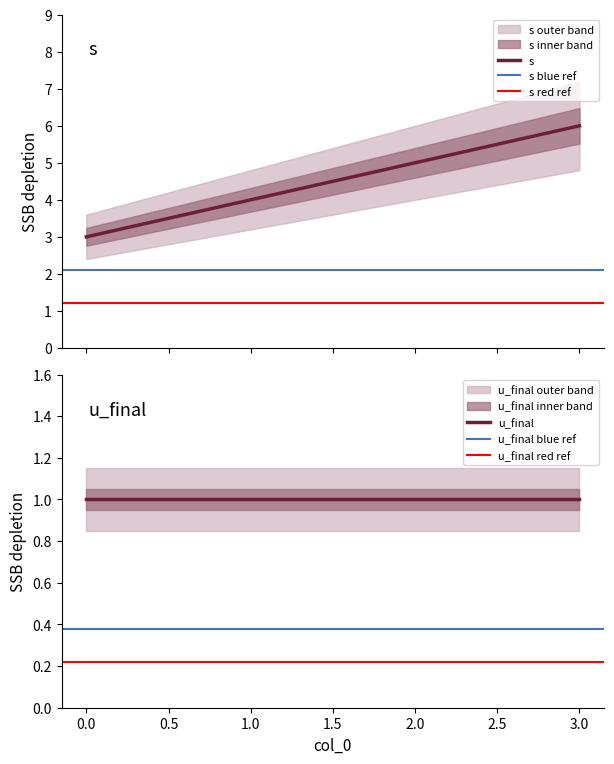

List the labels in order of value, smallest first.

0, 1, 2, 3